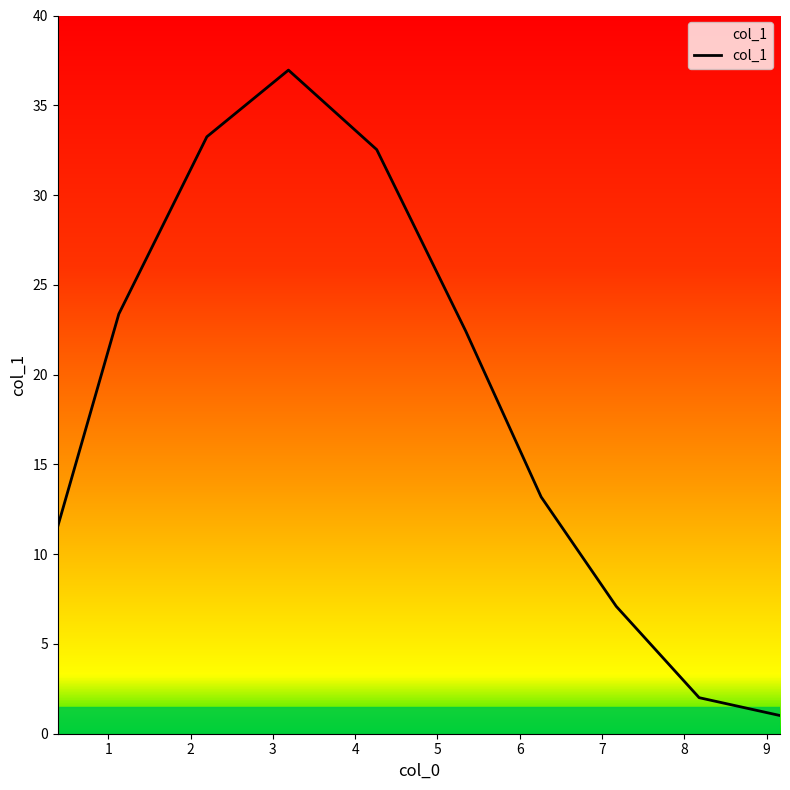

How many values exceed 22?

5